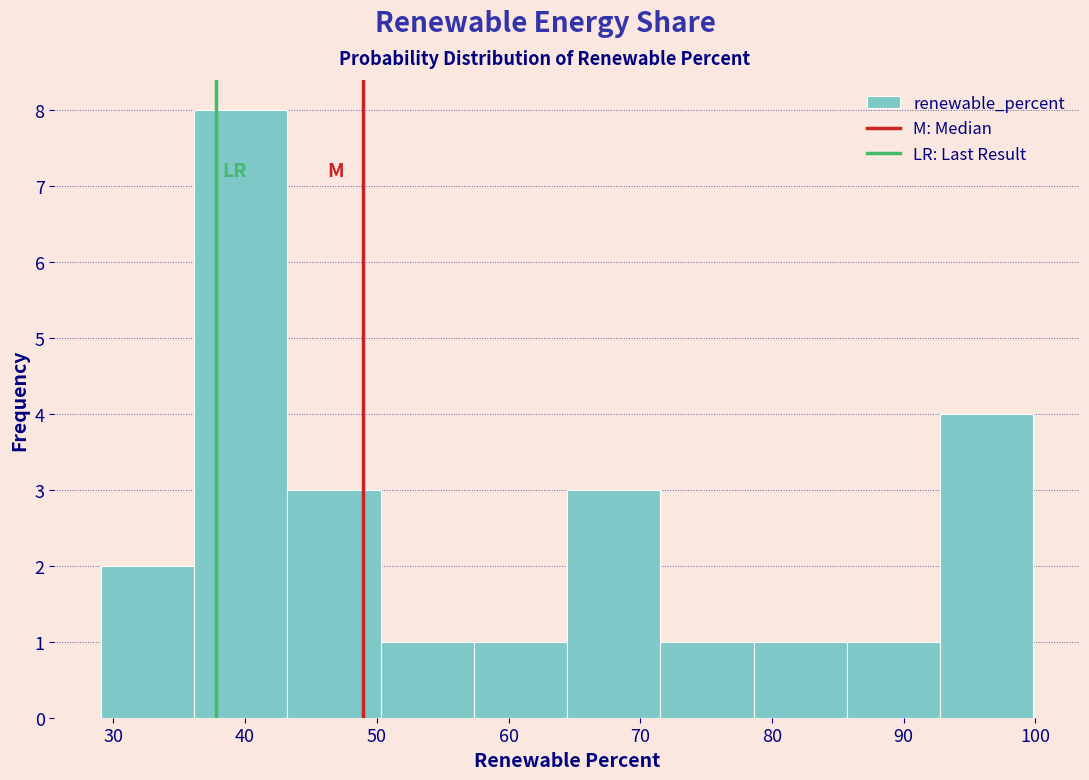

Reading left to right, list every bar in this chart as the range it spans on the x-axis followed by its height. Neither the bar edges nor the heights are printed on the chart, so give them approximately, as read against the axes.

29 to 36: 2
36 to 43: 8
43 to 50: 3
50 to 57: 1
57 to 64: 1
64 to 72: 3
72 to 79: 1
79 to 86: 1
86 to 93: 1
93 to 100: 4